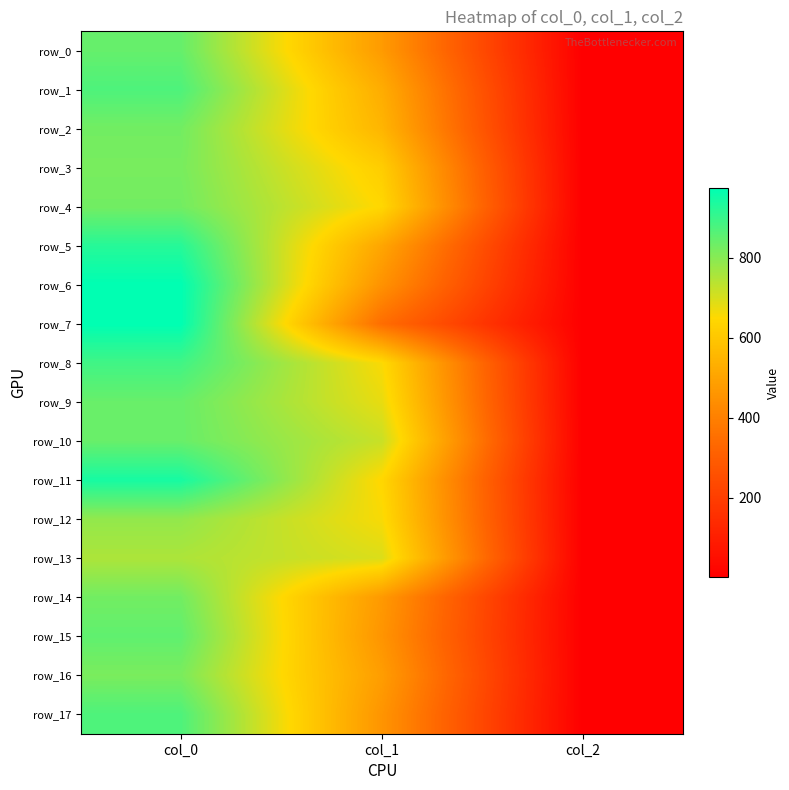

Reading left to right, extract all data points from this chart.

row_0: 843.3	475.9	2.0
row_1: 873.3	526.5	2.0
row_2: 826.7	550.1	2.0
row_3: 820.0	617.6	2.0
row_4: 826.7	644.6	2.0
row_5: 923.3	506.2	2.0
row_6: 973.3	452.2	2.0
row_7: 973.3	347.6	2.0
row_8: 890.0	654.8	2.0
row_9: 840.0	678.4	2.0
row_10: 840.0	718.9	2.0
row_11: 943.3	644.6	2.0
row_12: 786.7	658.1	2.0
row_13: 753.3	695.2	2.0
row_14: 826.7	472.5	2.0
row_15: 850.0	459.0	2.0
row_16: 816.7	482.6	2.0
row_17: 873.3	459.0	2.0